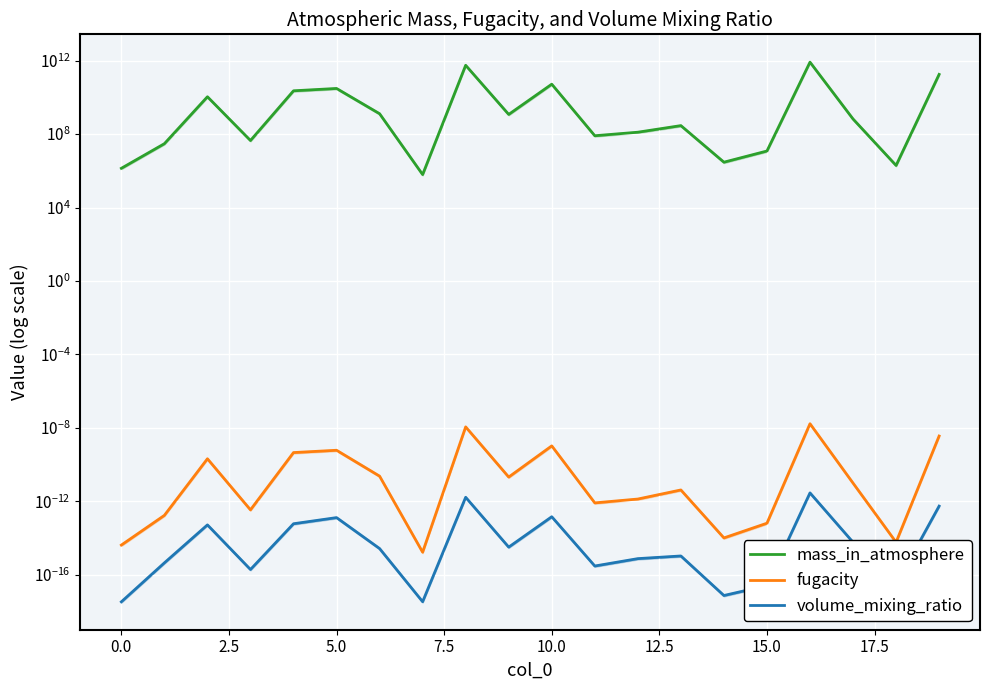

Is the value of mass_in_atmosphere at 13 greater than the value of fugacity at 14?

Yes